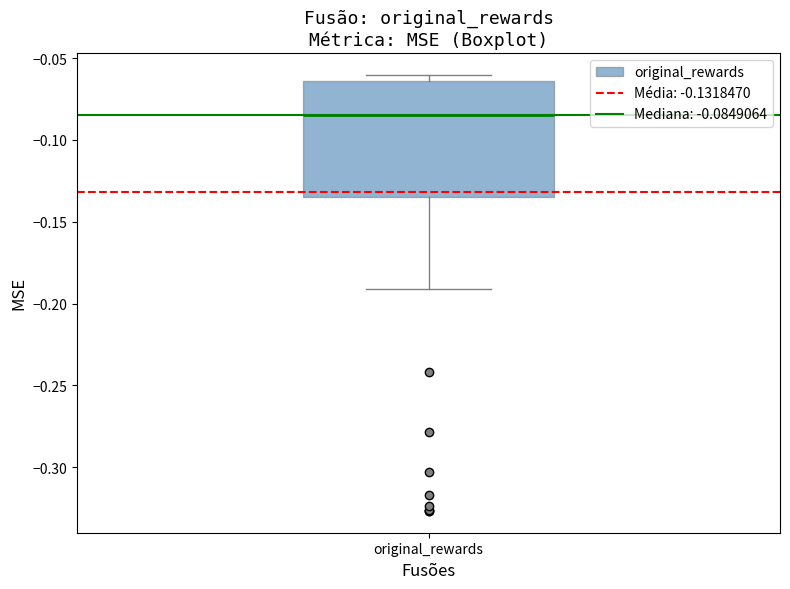

Where is the upper edge of the box for original_rewards on the y-axis? The values are not printed on the chart, so give them approximately, as read against the axis.

-0.065